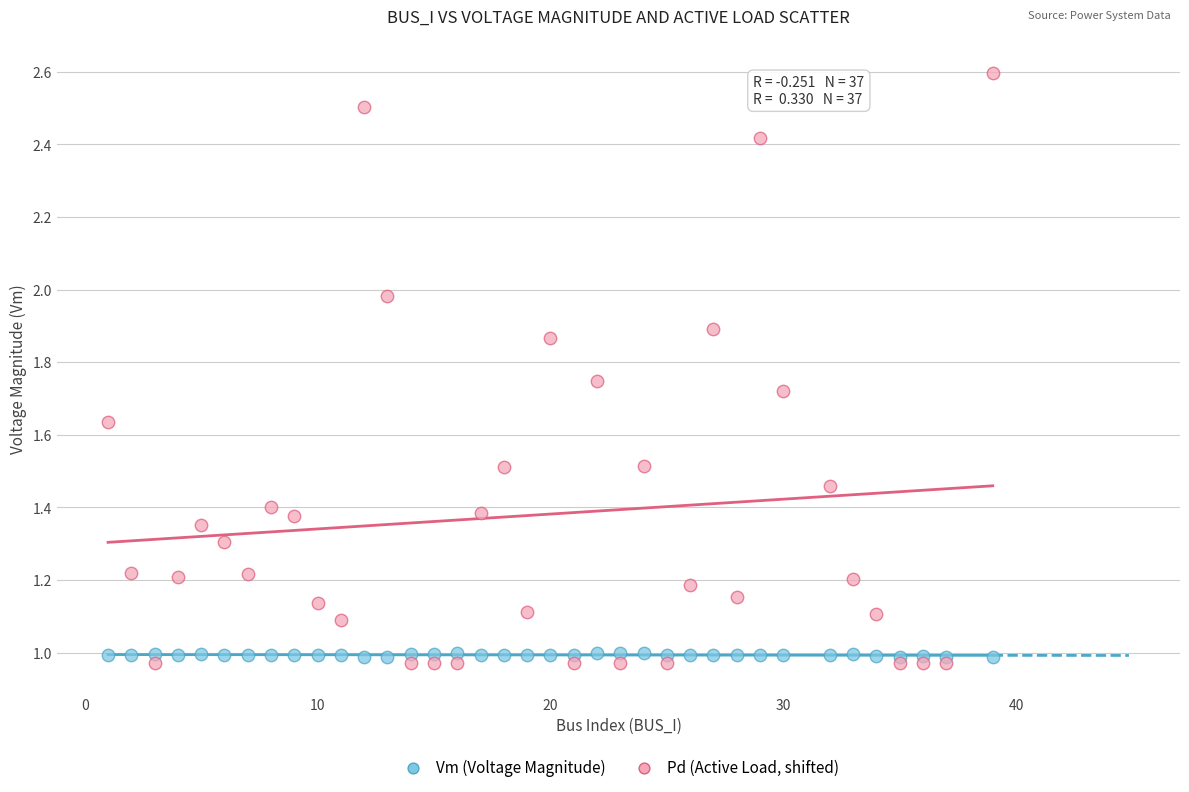

Across all data points, what is the range of X values (max minus min)?

38.0